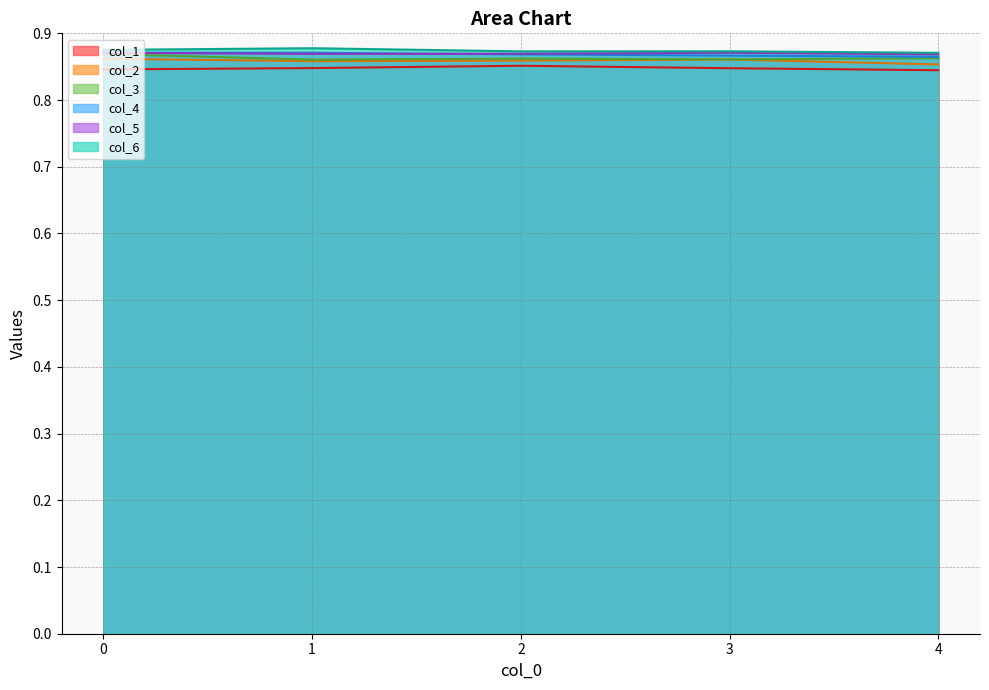

How many lines are shown in the chart?

6